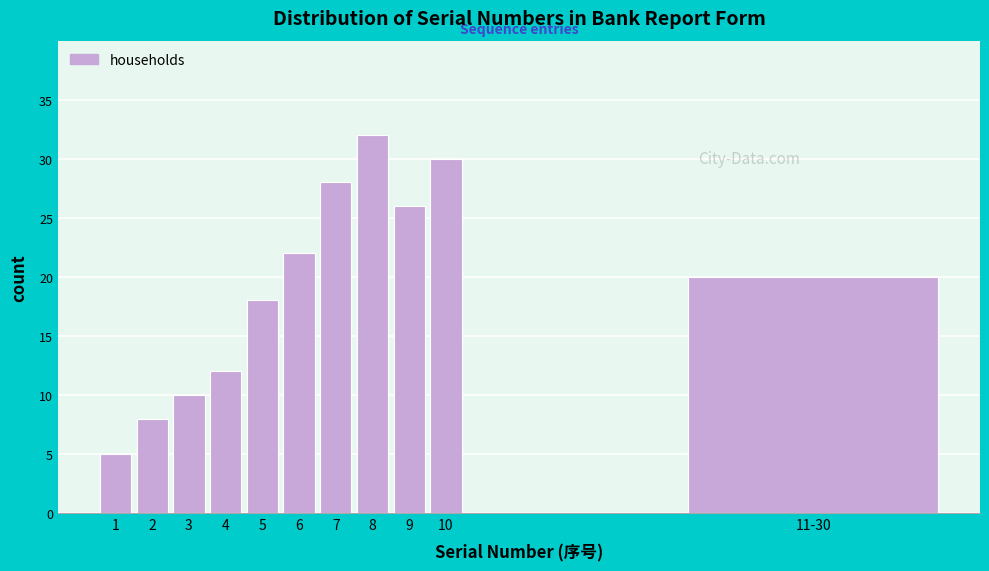

Reading right to left, extract all data points from this chart.

11-30=20	10=30	9=26	8=32	7=28	6=22	5=18	4=12	3=10	2=8	1=5